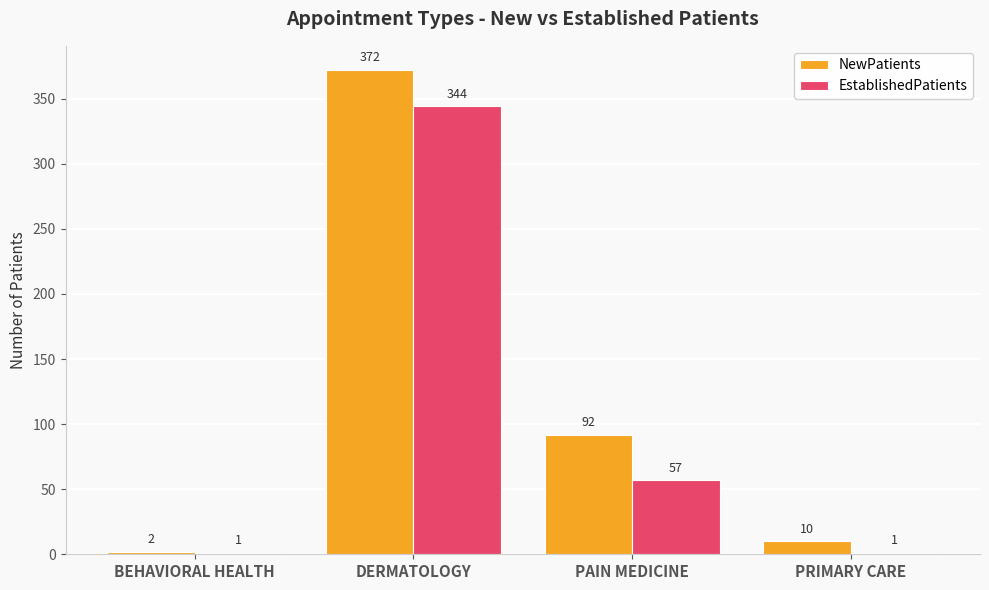

Which category has the highest value across all series?

DERMATOLOGY